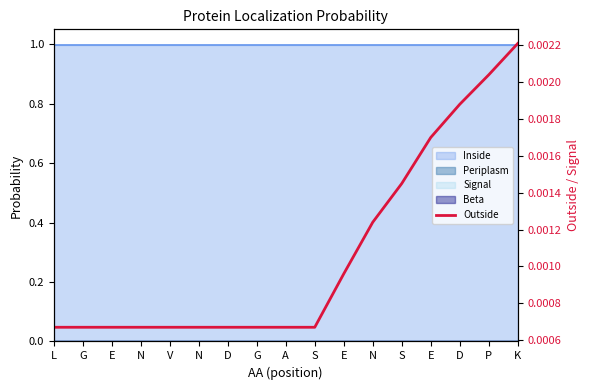

List the labels in order of value, smallest first.

L, G, E, N, V, N, D, G, A, S, E, N, S, E, D, P, K